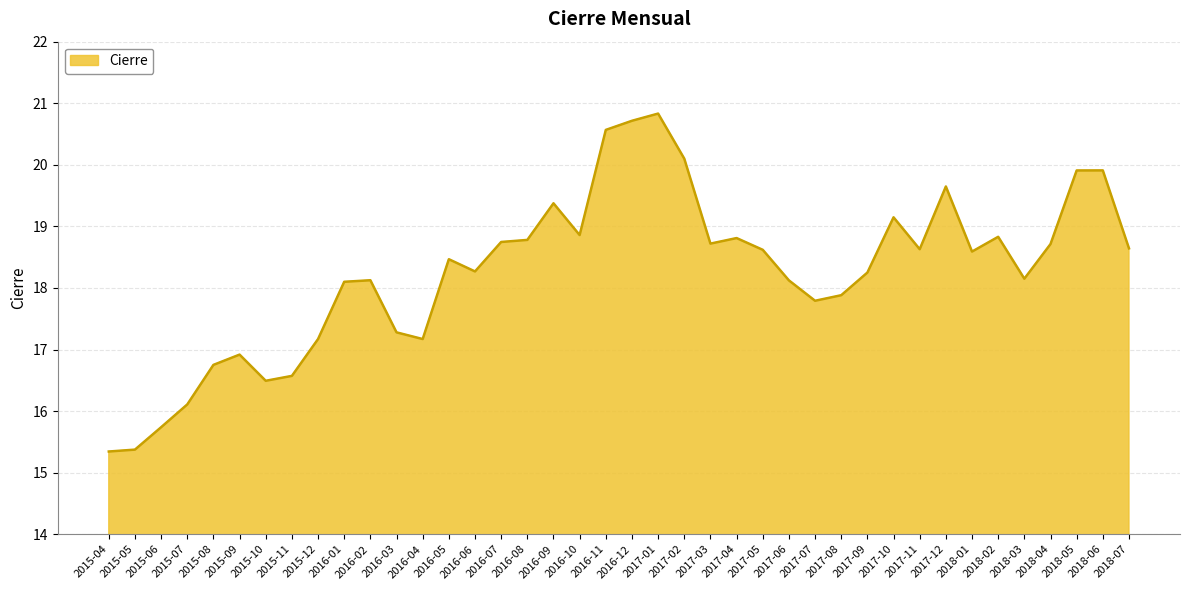

Which label corresponds to the largest value in the chart?

2017-01